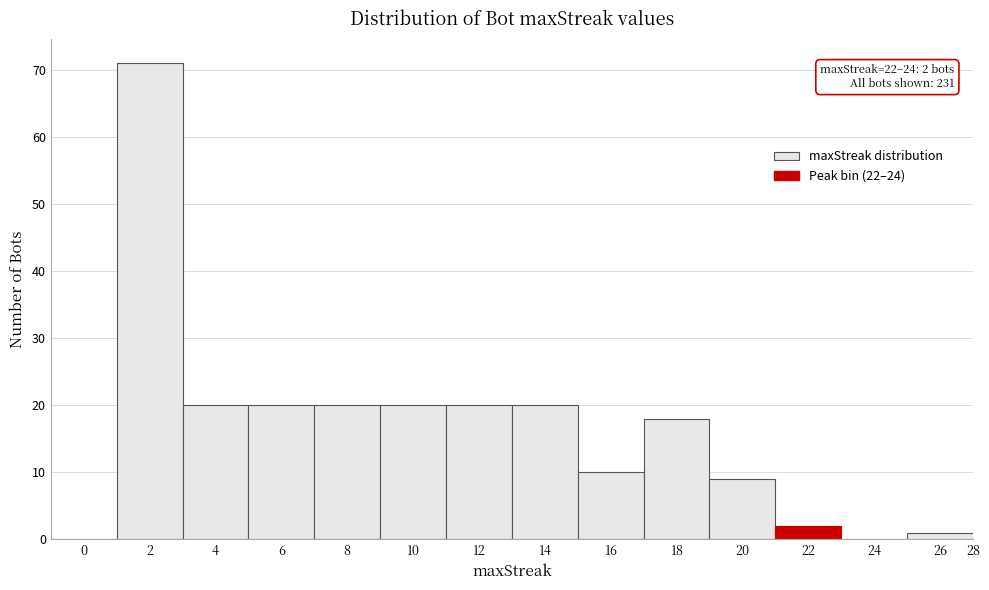

Reading left to right, what are all the values shown in this chart?

0=0	2=71	4=20	6=20	8=20	10=20	12=20	14=20	16=10	18=18	20=9	22=2	24=0	26=1	28=0